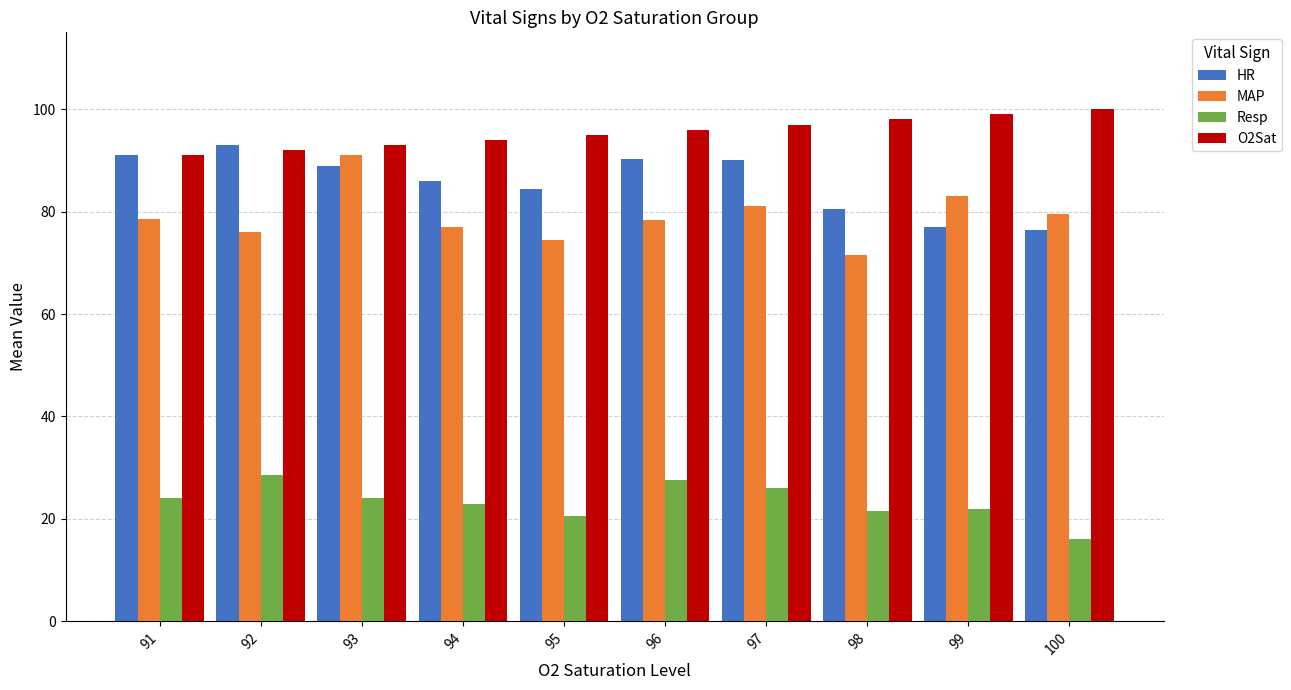

Which series has the largest total across all categories?

O2Sat